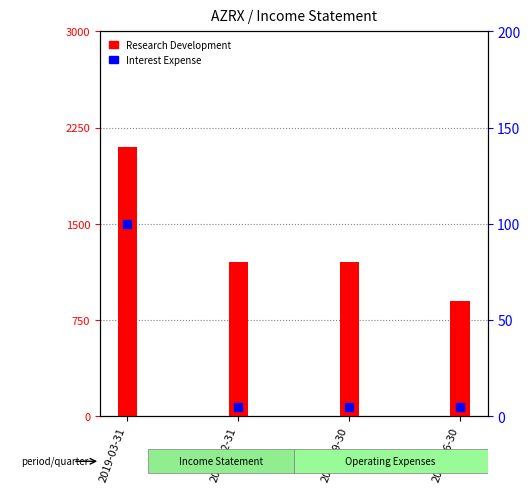

What is the total value across all series at 2019-03-31?

2200